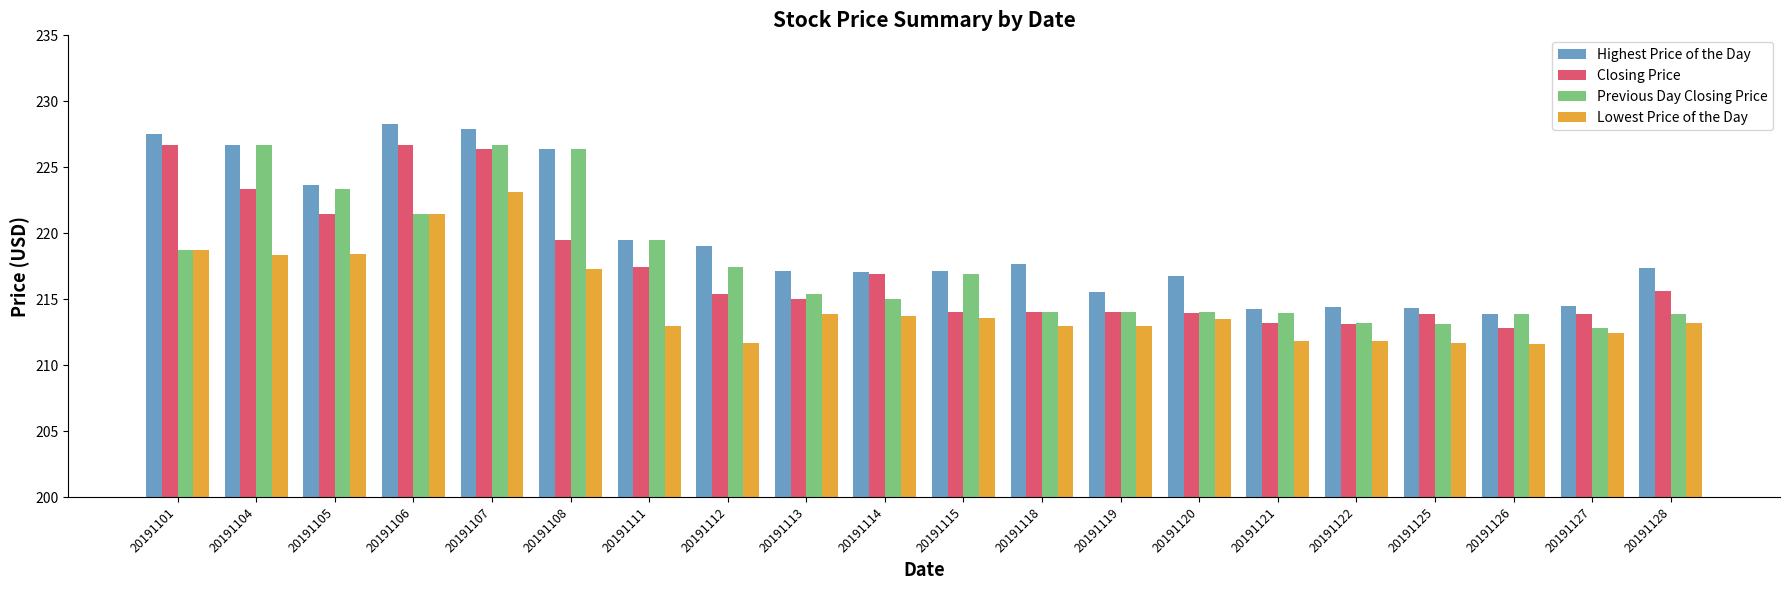

How many distinct data groups are displayed?

4